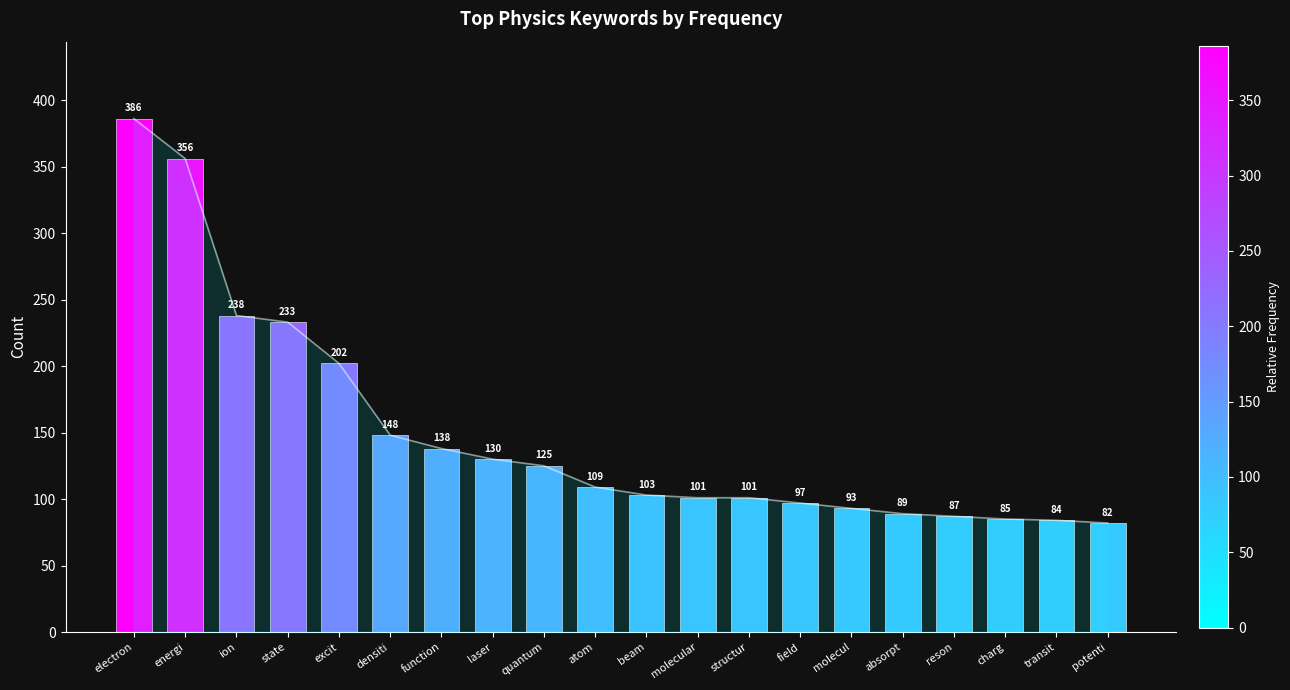

List the labels in order of value, largest first.

electron, energi, ion, state, excit, densiti, function, laser, quantum, atom, beam, molecular, structur, field, molecul, absorpt, reson, charg, transit, potenti